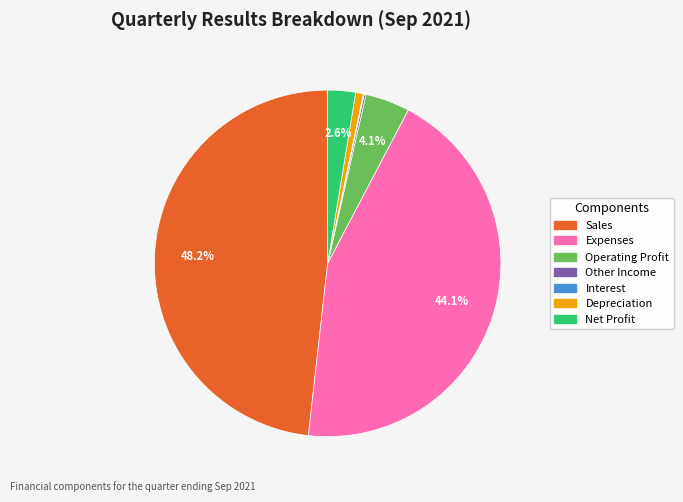

What is the largest slice in the pie chart?

Sales